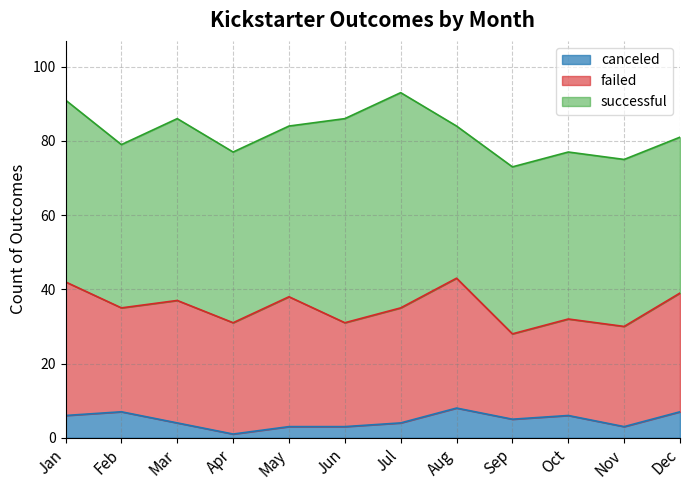

The successful series shows 94 at Jun. True or false?

False